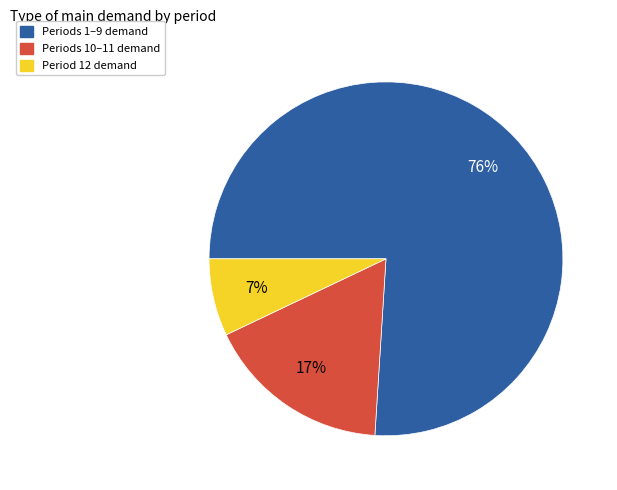

To the nearest percent, what is the difference between the largest and smallest slice percentages?

69%